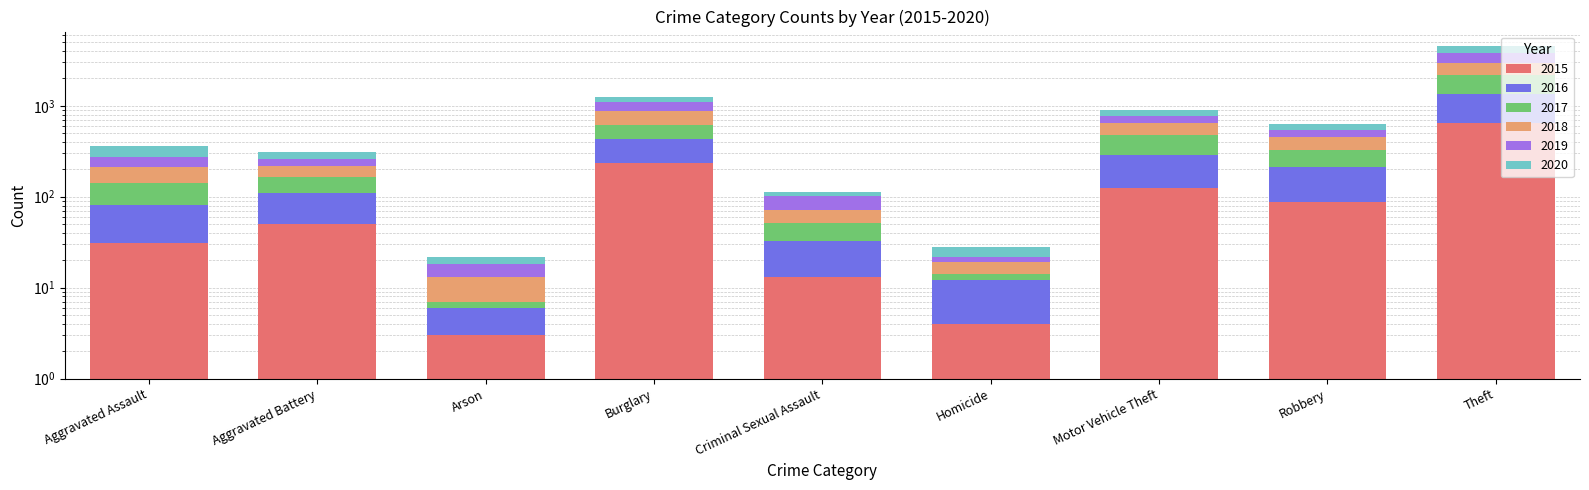

Reading left to right, extract all data points from this chart.

2015: Aggravated Assault=31	Aggravated Battery=50	Arson=3	Burglary=236	Criminal Sexual Assault=13	Homicide=4	Motor Vehicle Theft=125	Robbery=87	Theft=641
2016: Aggravated Assault=50	Aggravated Battery=60	Arson=3	Burglary=194	Criminal Sexual Assault=20	Homicide=8	Motor Vehicle Theft=163	Robbery=123	Theft=689
2017: Aggravated Assault=59	Aggravated Battery=54	Arson=1	Burglary=192	Criminal Sexual Assault=19	Homicide=2	Motor Vehicle Theft=191	Robbery=115	Theft=873
2018: Aggravated Assault=72	Aggravated Battery=52	Arson=6	Burglary=257	Criminal Sexual Assault=20	Homicide=5	Motor Vehicle Theft=164	Robbery=130	Theft=767
2019: Aggravated Assault=61	Aggravated Battery=45	Arson=5	Burglary=221	Criminal Sexual Assault=29	Homicide=3	Motor Vehicle Theft=125	Robbery=89	Theft=855
2020: Aggravated Assault=87	Aggravated Battery=48	Arson=4	Burglary=163	Criminal Sexual Assault=12	Homicide=6	Motor Vehicle Theft=134	Robbery=94	Theft=713